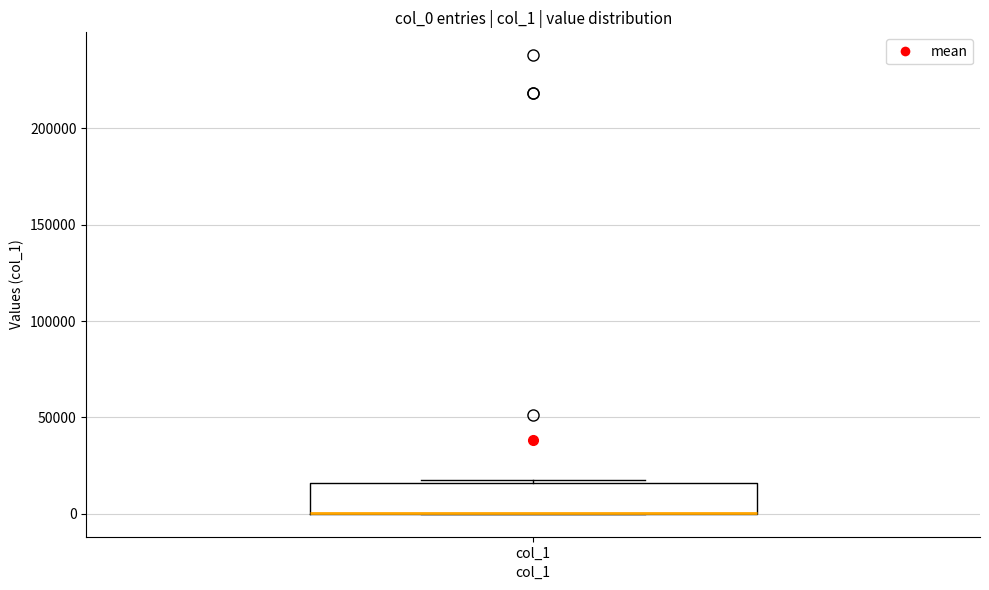

Where is the upper edge of the box for col_1 on the y-axis? The values are not printed on the chart, so give them approximately, as read against the axis.

15000